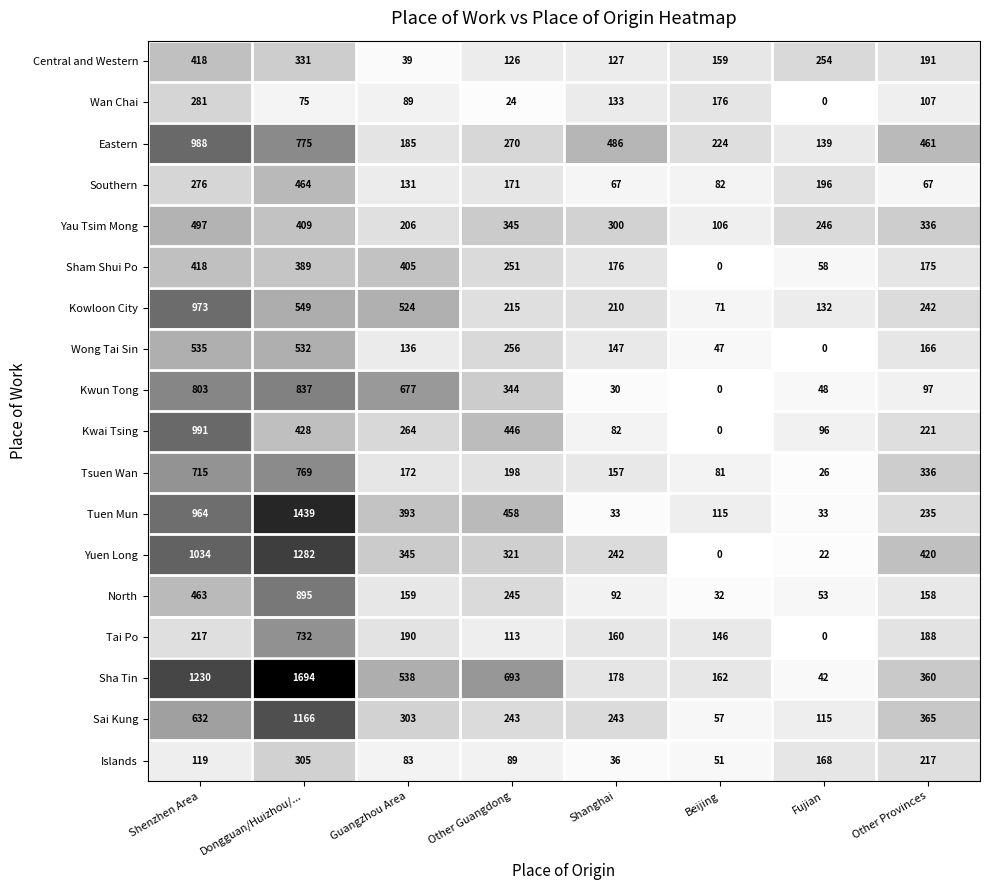

Which label corresponds to the largest value in the chart?

Dongguan/Huizhou/...